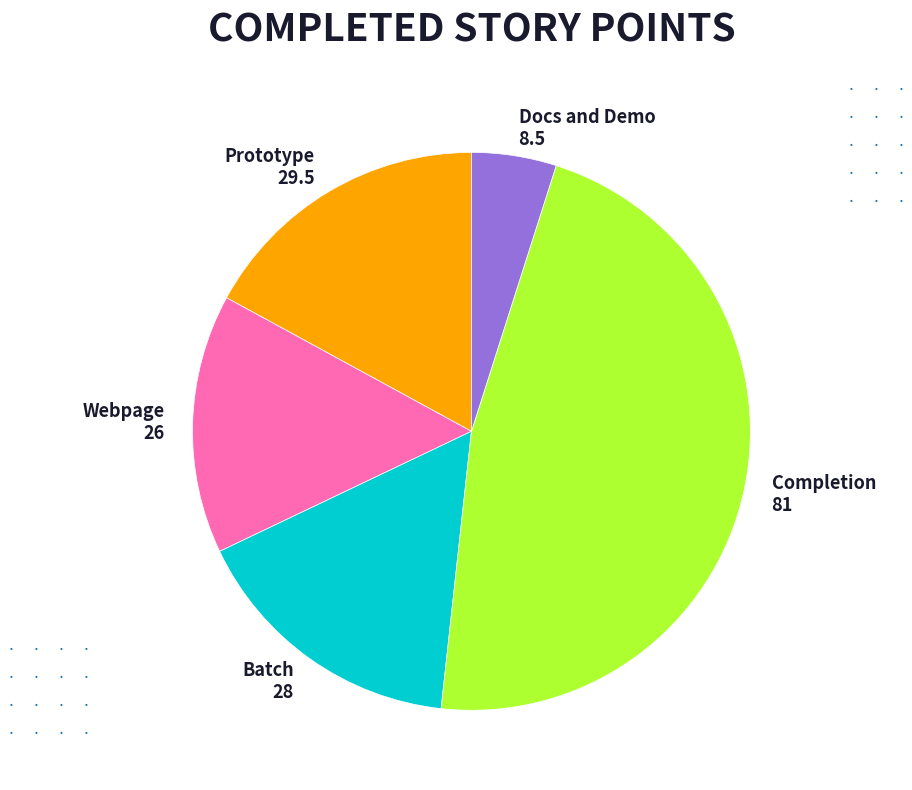

What is the largest slice in the pie chart?

Completion